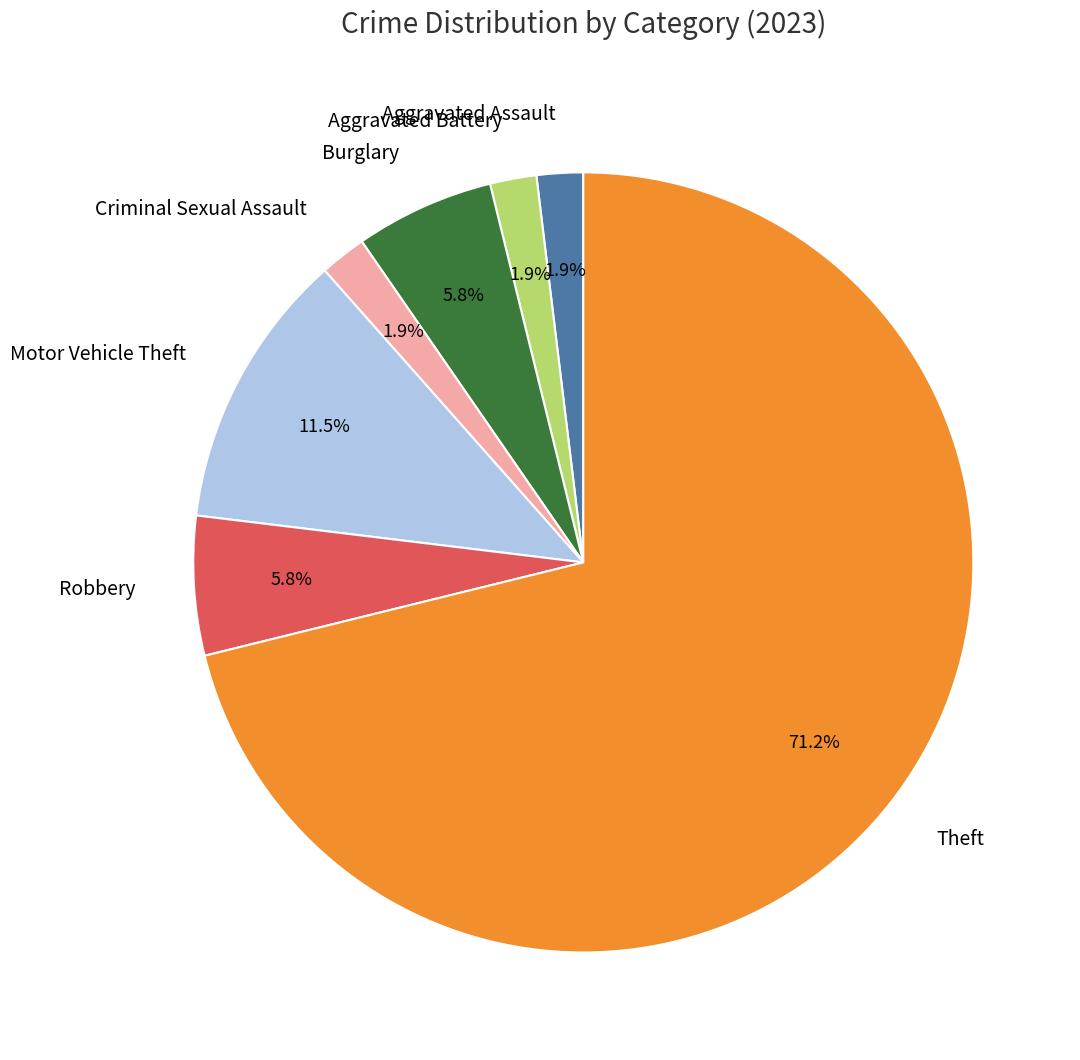

Does Aggravated Assault represent more than half of the total?

No